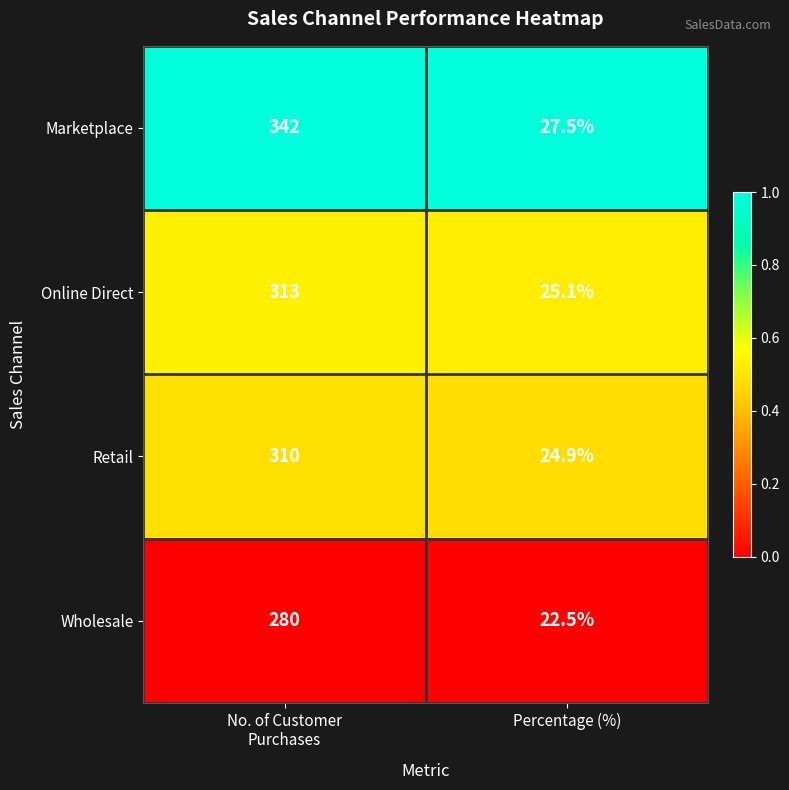

What is the difference between the maximum and minimum values in the Retail series?

285.1